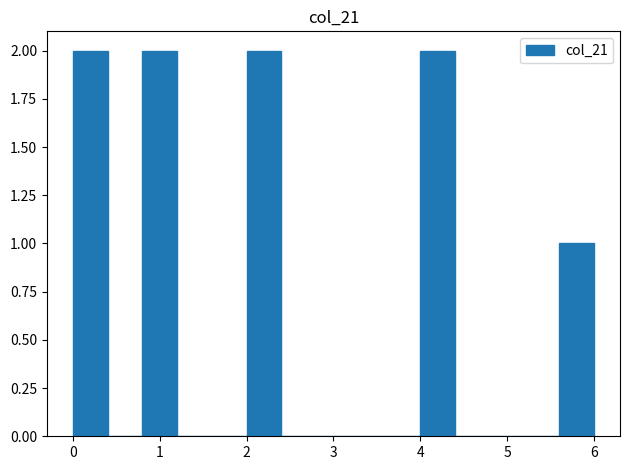

Reading left to right, list every bar in this chart as the range it spans on the x-axis followed by its height. The values are not printed on the chart, so give them approximately, as read against the axis.

0.0 to 0.4: 2
0.4 to 0.8: 0
0.8 to 1.2: 2
1.2 to 1.6: 0
1.6 to 2.0: 0
2.0 to 2.4: 2
2.4 to 2.8: 0
2.8 to 3.2: 0
3.2 to 3.6: 0
3.6 to 4.0: 0
4.0 to 4.4: 2
4.4 to 4.8: 0
4.8 to 5.2: 0
5.2 to 5.6: 0
5.6 to 6.0: 1